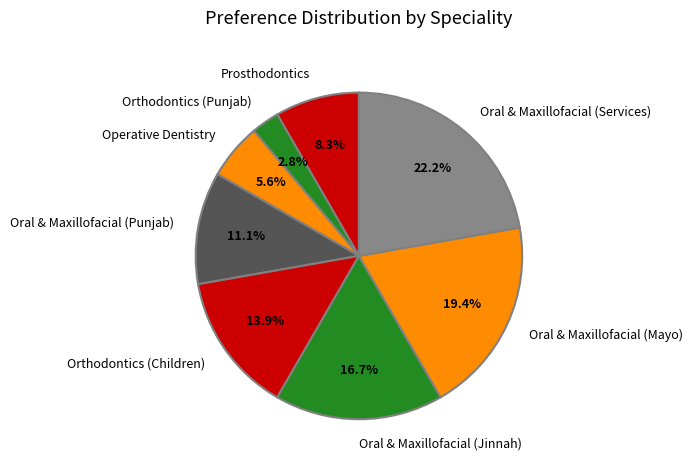

Combined, what portion of the pie is Operative Dentistry and Prosthodontics?

13.9%